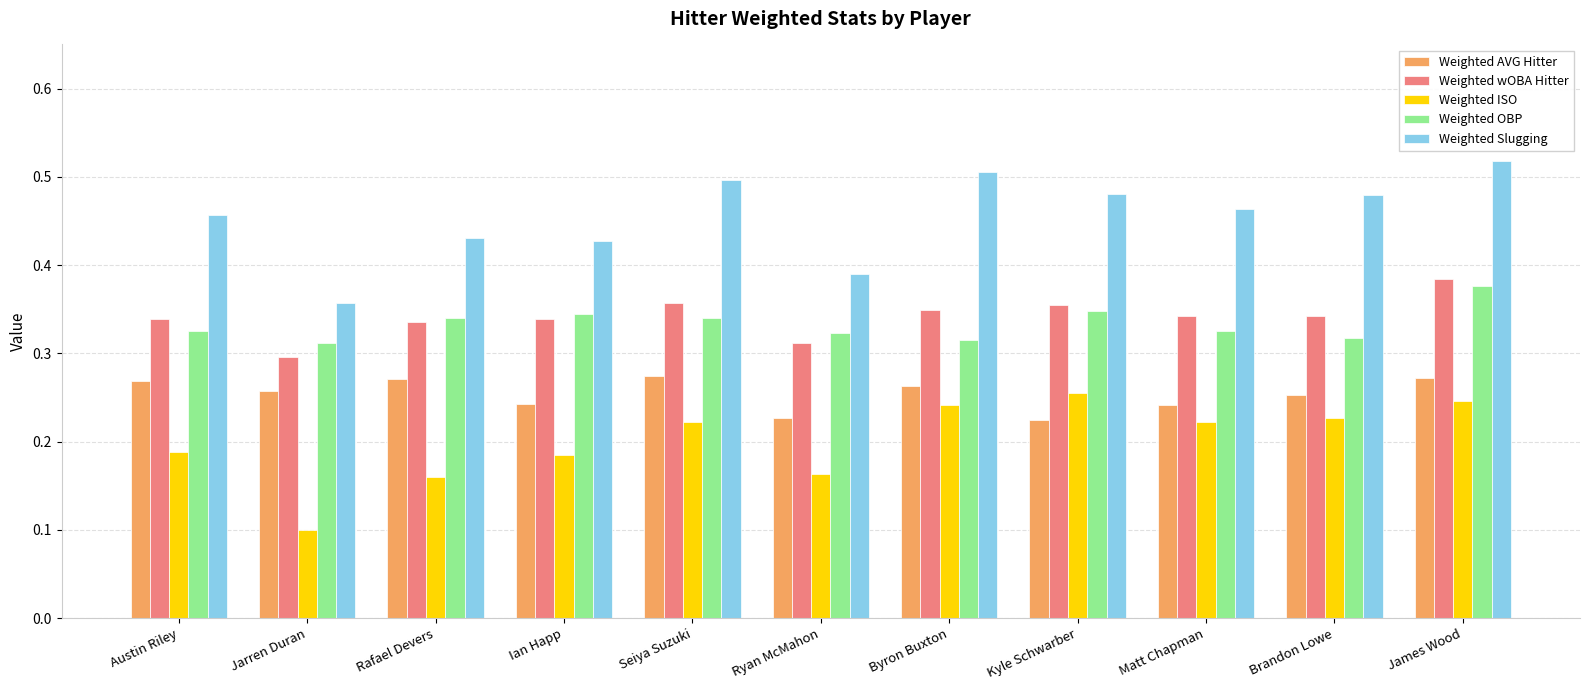

What position from the left is Byron Buxton?

7